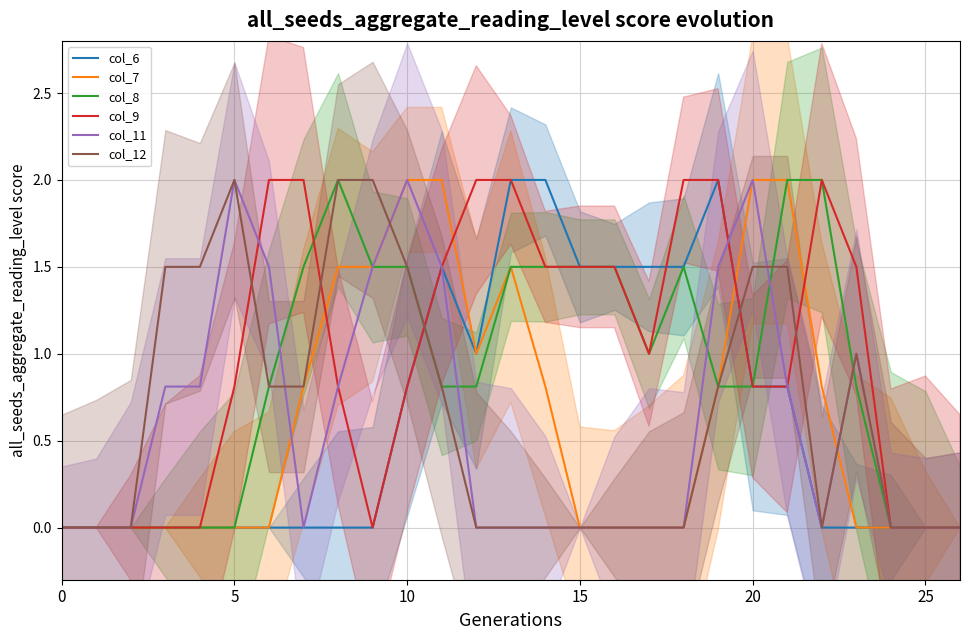

What is the highest value of the col_8 series?

2.0